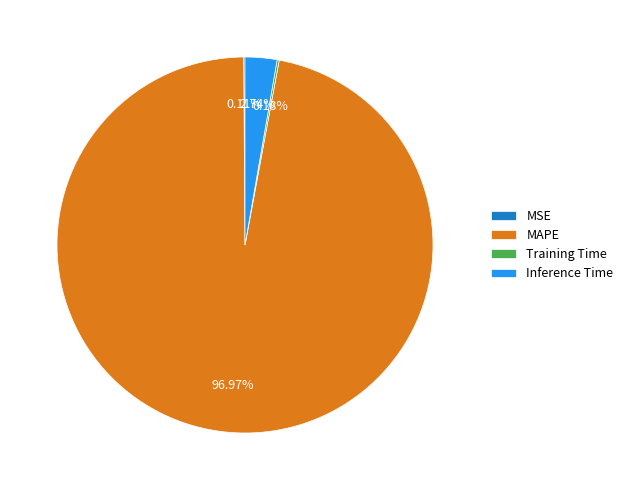

What is the majority slice?

MAPE